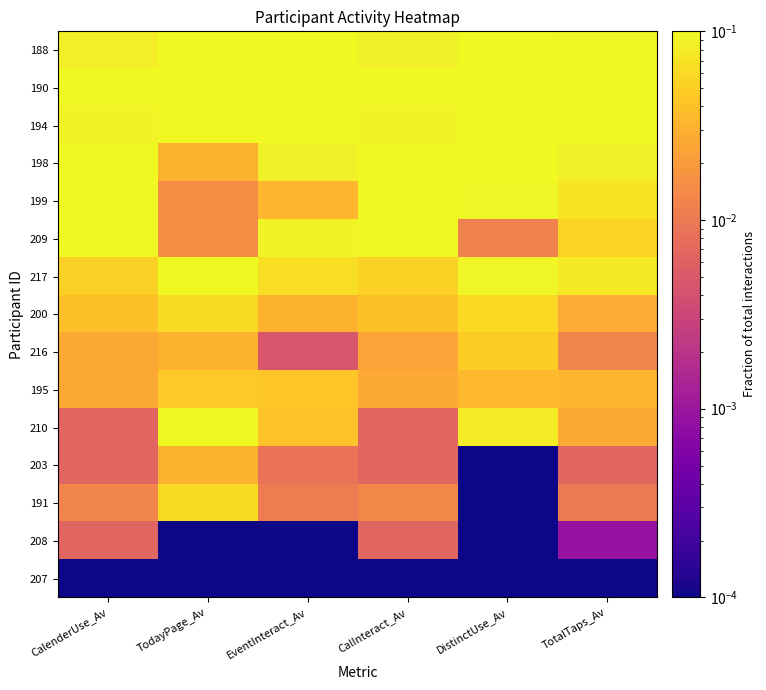

At EventInteract_Av, list the series in order from smallest to largest.

208, 207, 216, 203, 191, 200, 199, 210, 195, 217, 198, 209, 188, 190, 194